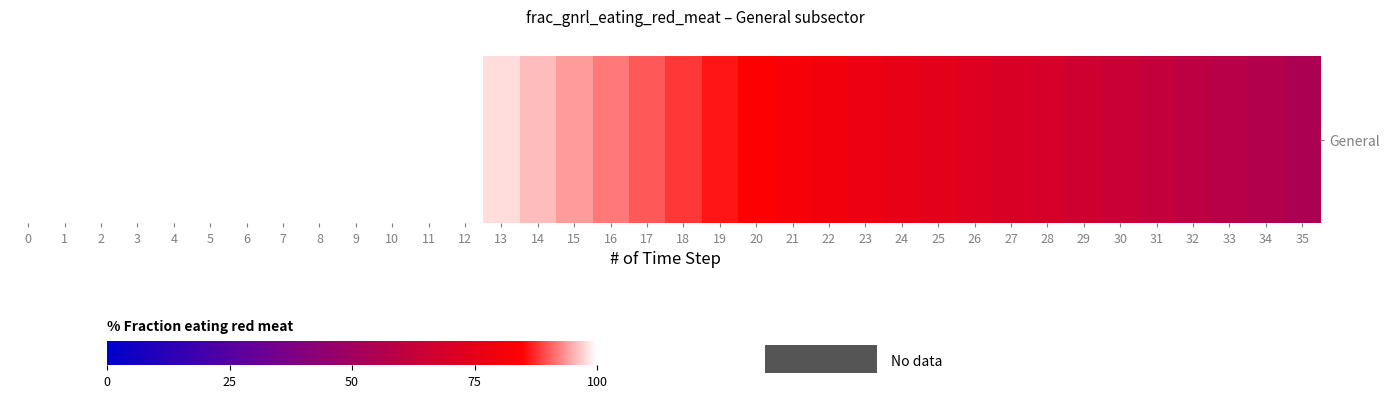

What is the sum of the values at 1 and 7?

200.0